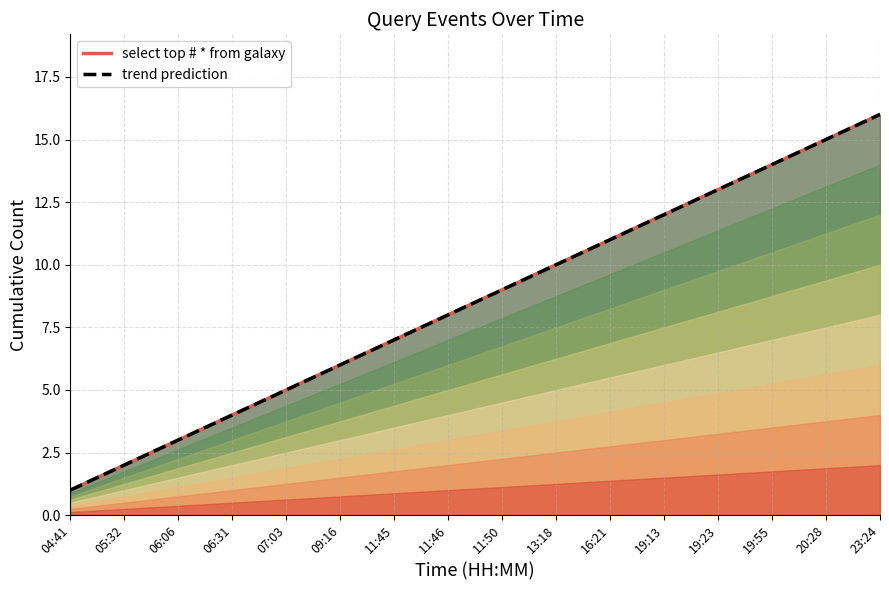

Rank the series by their maximum value, from highest to lowest.

select top # * from galaxy, trend prediction